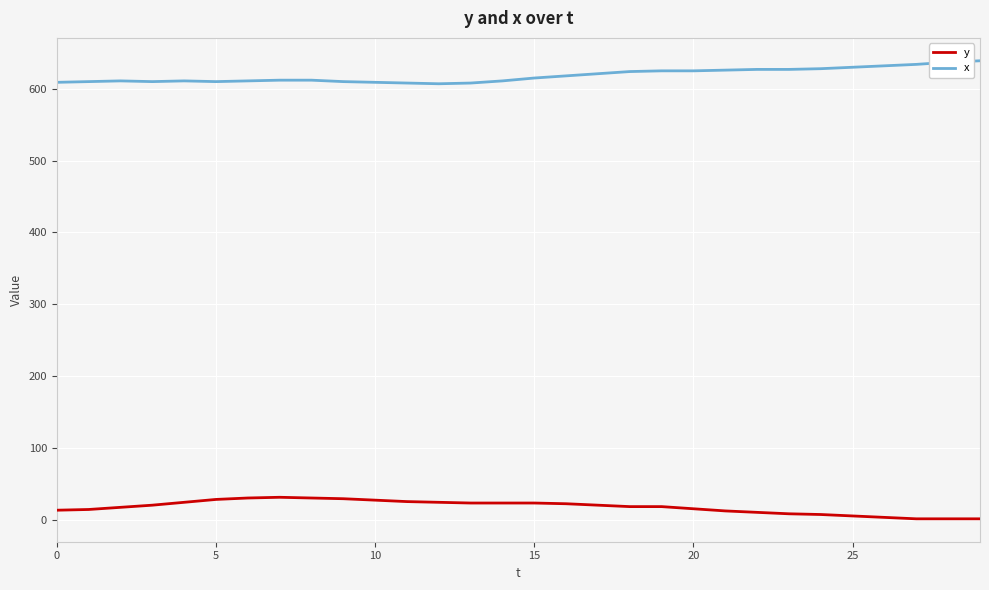

Which series has the largest total across all categories?

x